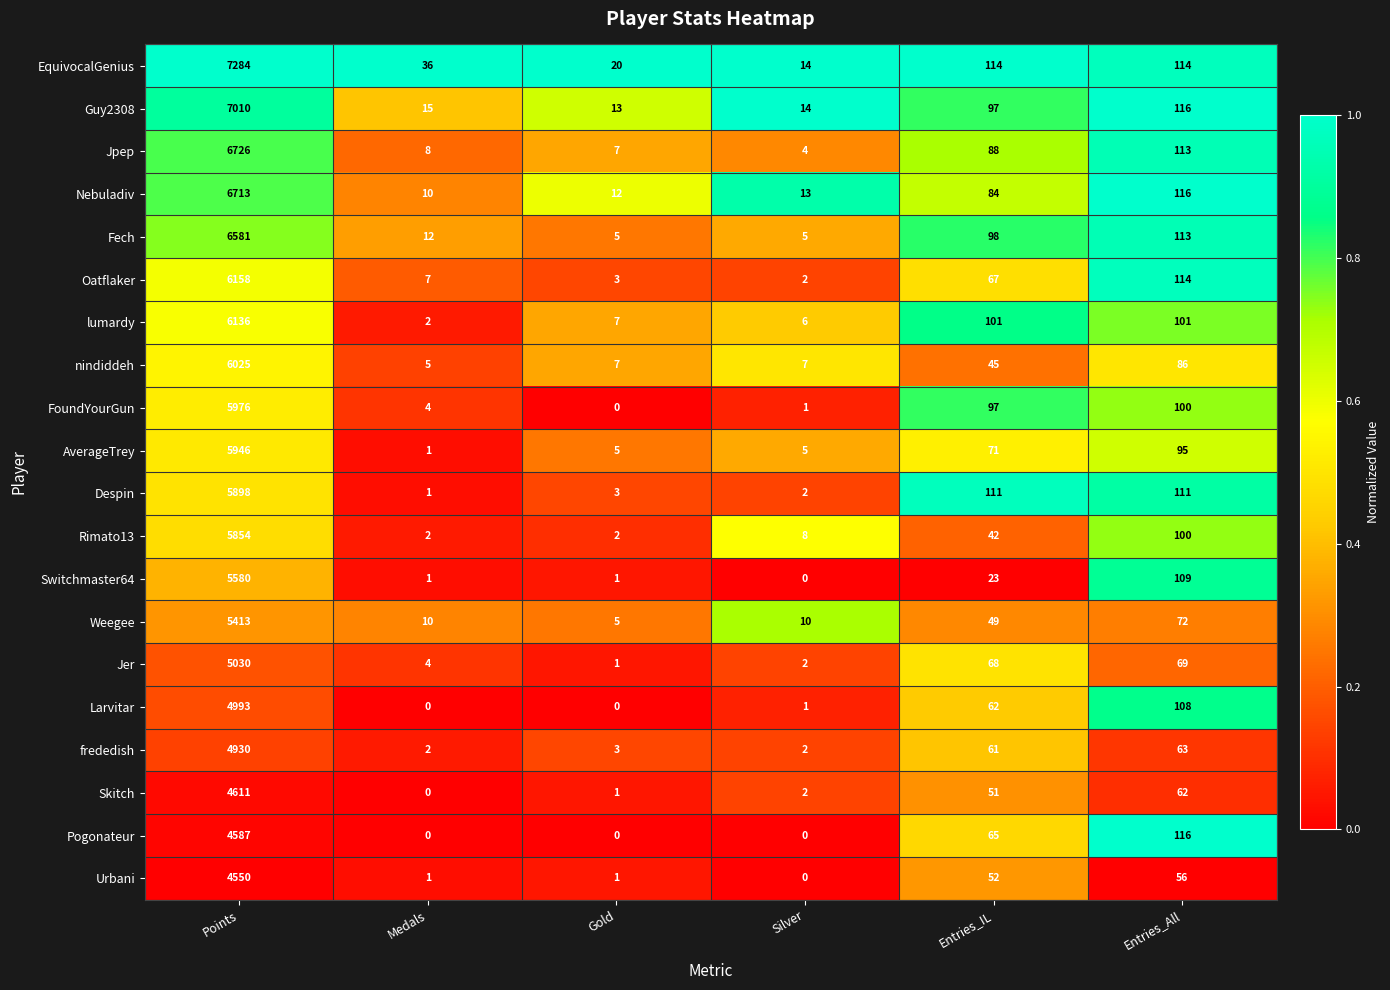

Rank the categories by Skitch value from lowest to highest.

Medals, Gold, Silver, Entries_IL, Entries_All, Points